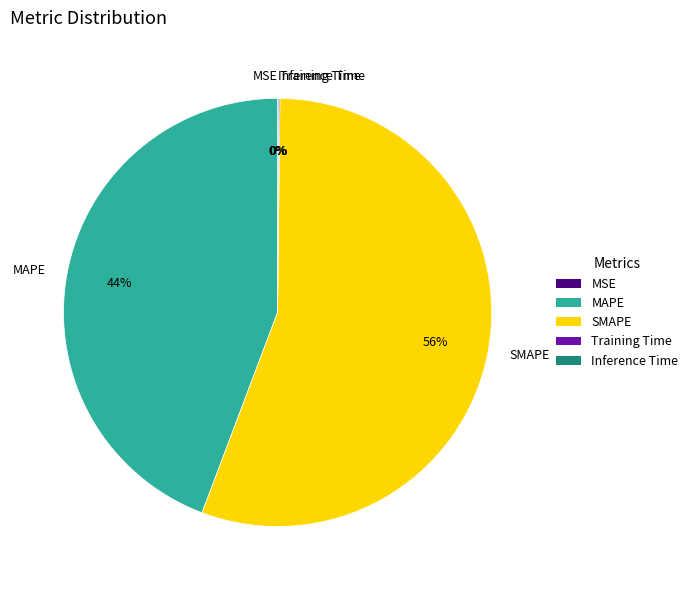

Which slice is the largest?

SMAPE